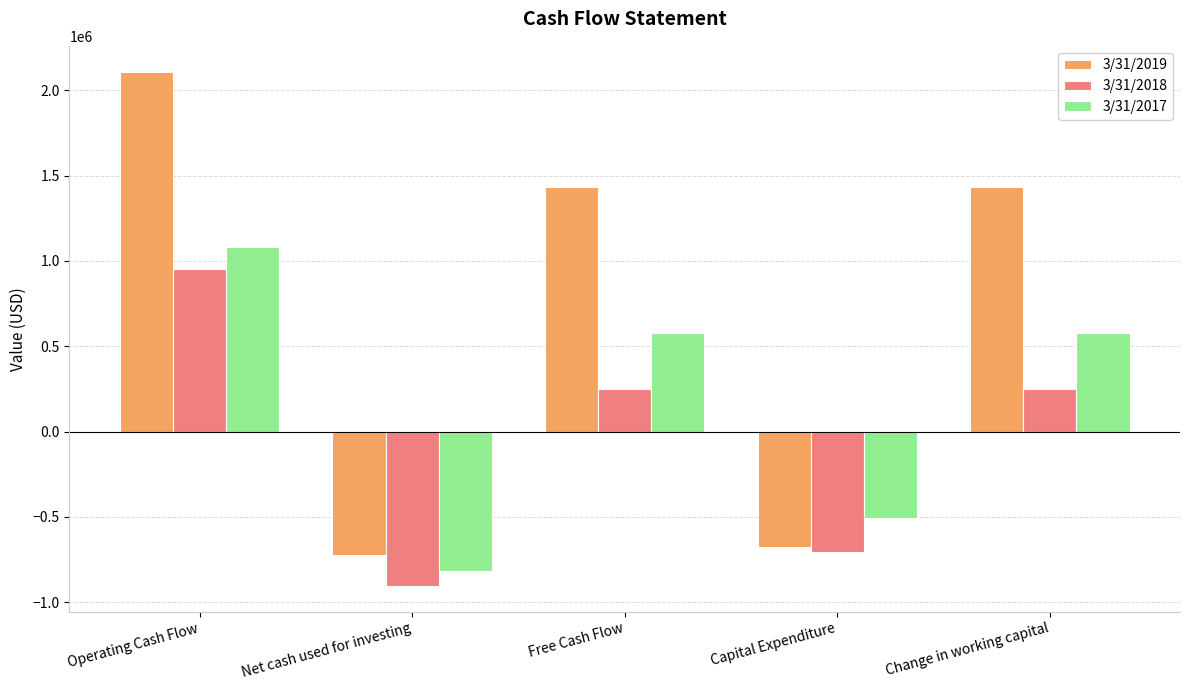

Which series has the largest total across all categories?

3/31/2019